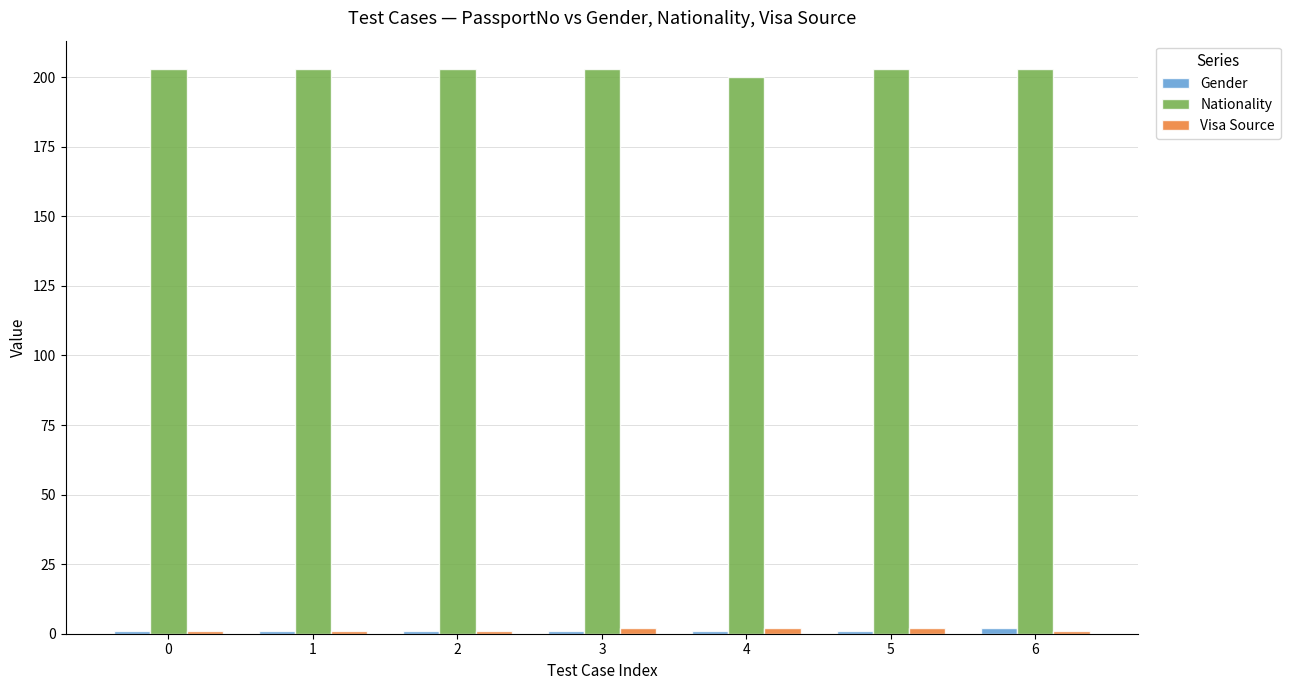

What is the average value of the Nationality series?

203